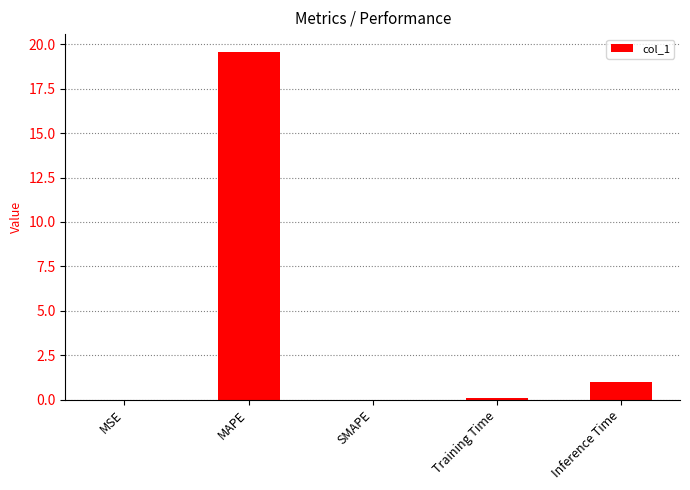

Are the bars grouped side by side (vs. stacked)?

No